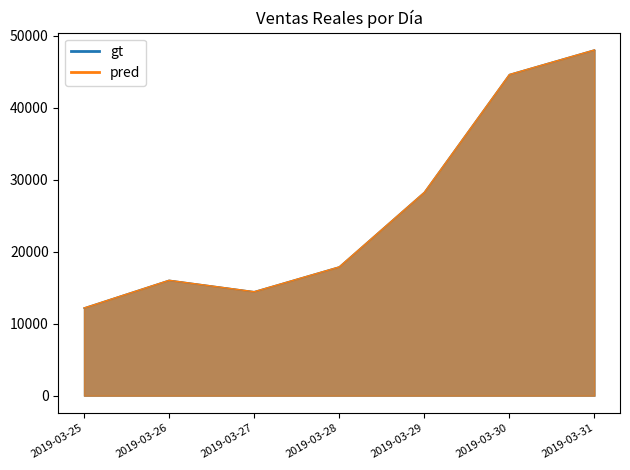

What are all the series names shown in the legend?

gt, pred